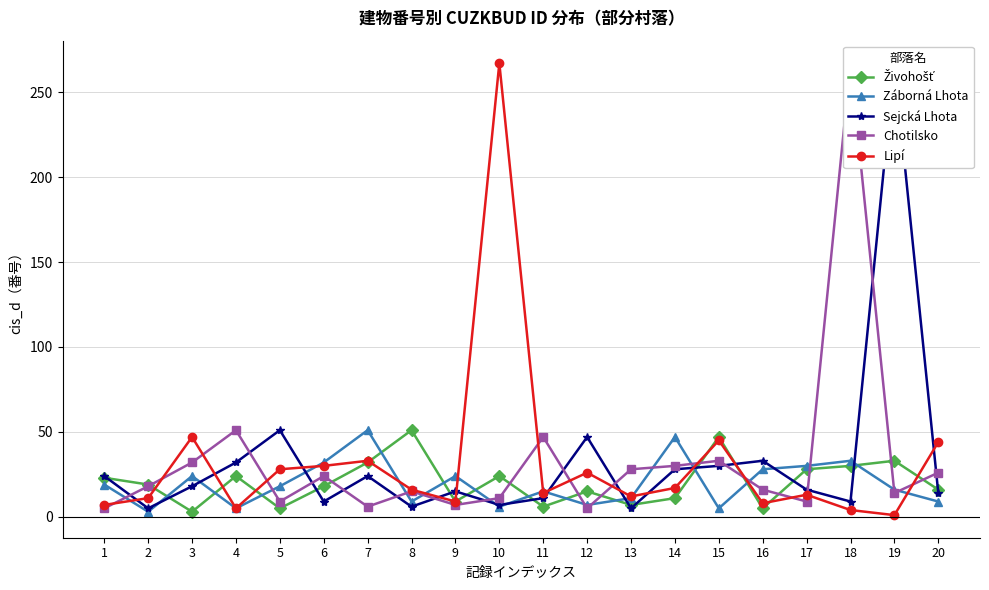

Which category has the lowest value in the Živohošť series?

3